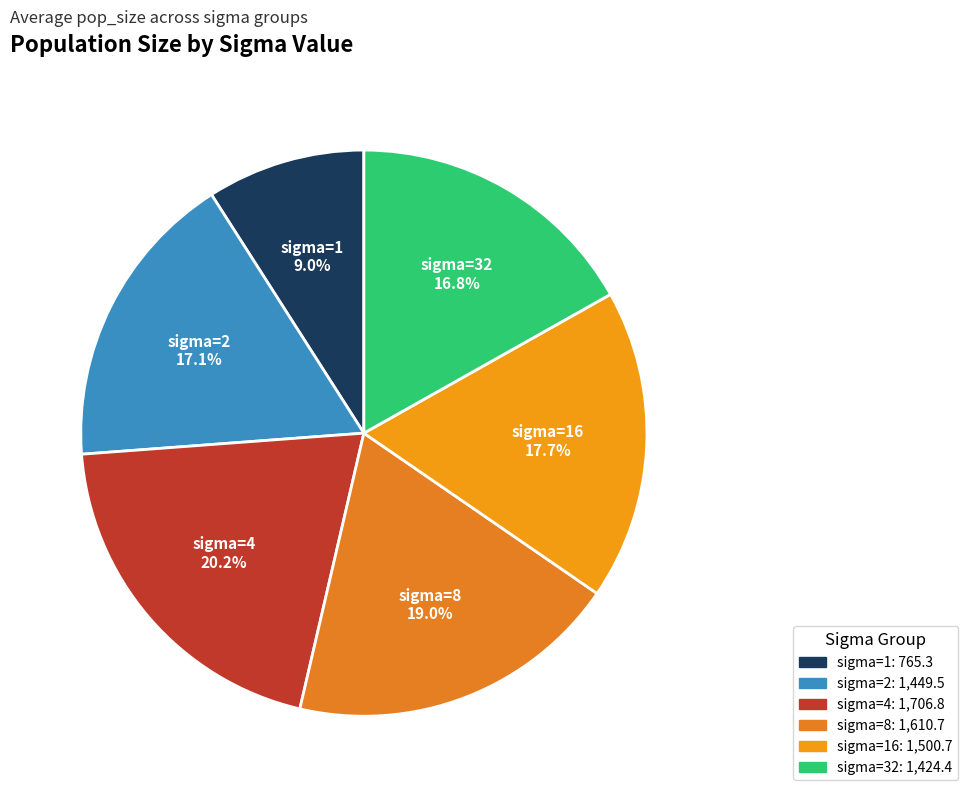

Count the number of slices in the pie.

6